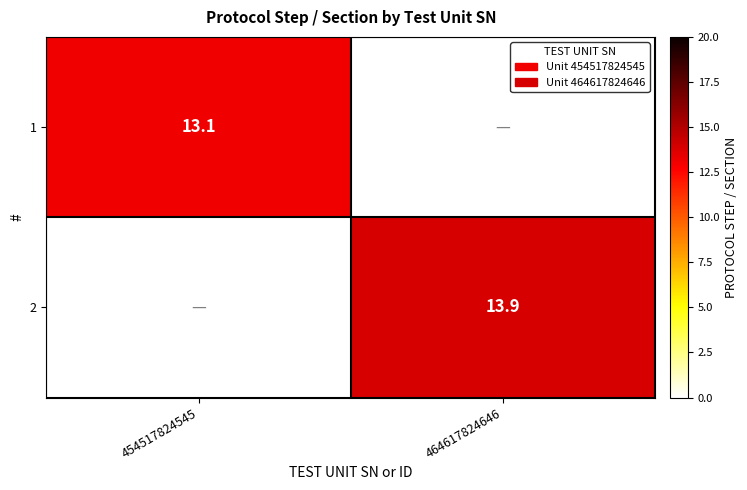

The value of 1 at 454517824545 is 22.5. True or false?

False